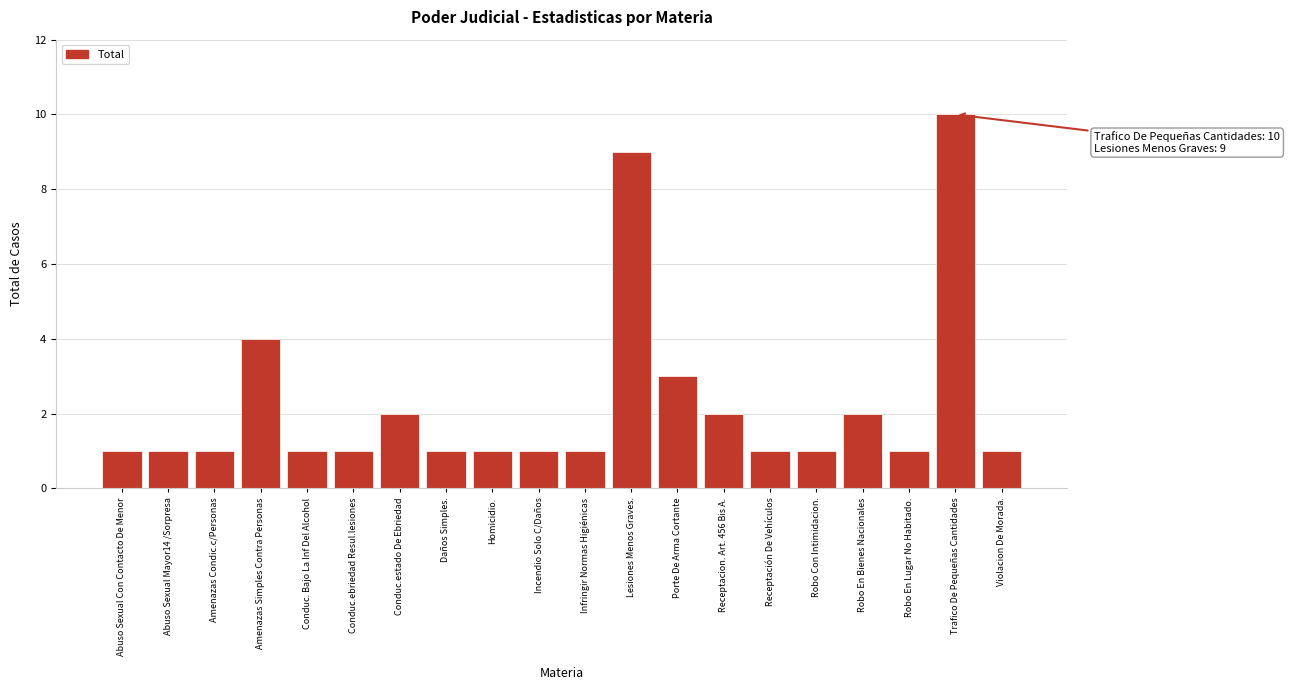

Reading right to left, what are all the values shown in this chart?

1	10	1	2	1	1	2	3	9	1	1	1	1	2	1	1	4	1	1	1